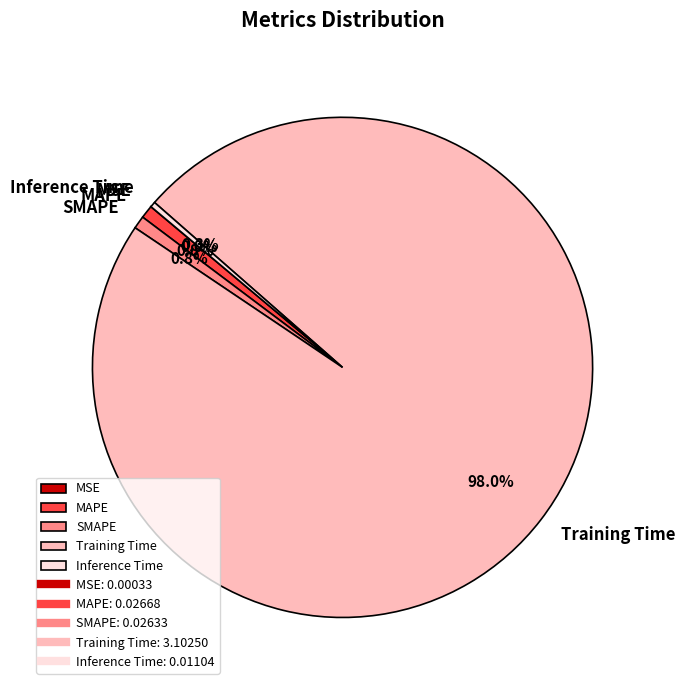

Is it true that Training Time is 98% of the pie?

True